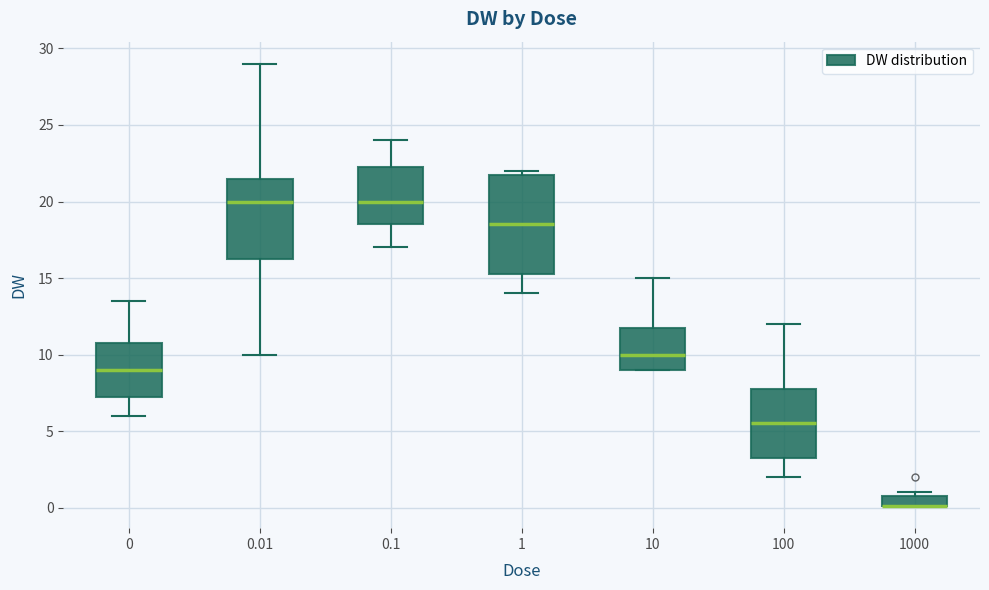

Which box is the tallest, from its lower edge to its upper edge?

1